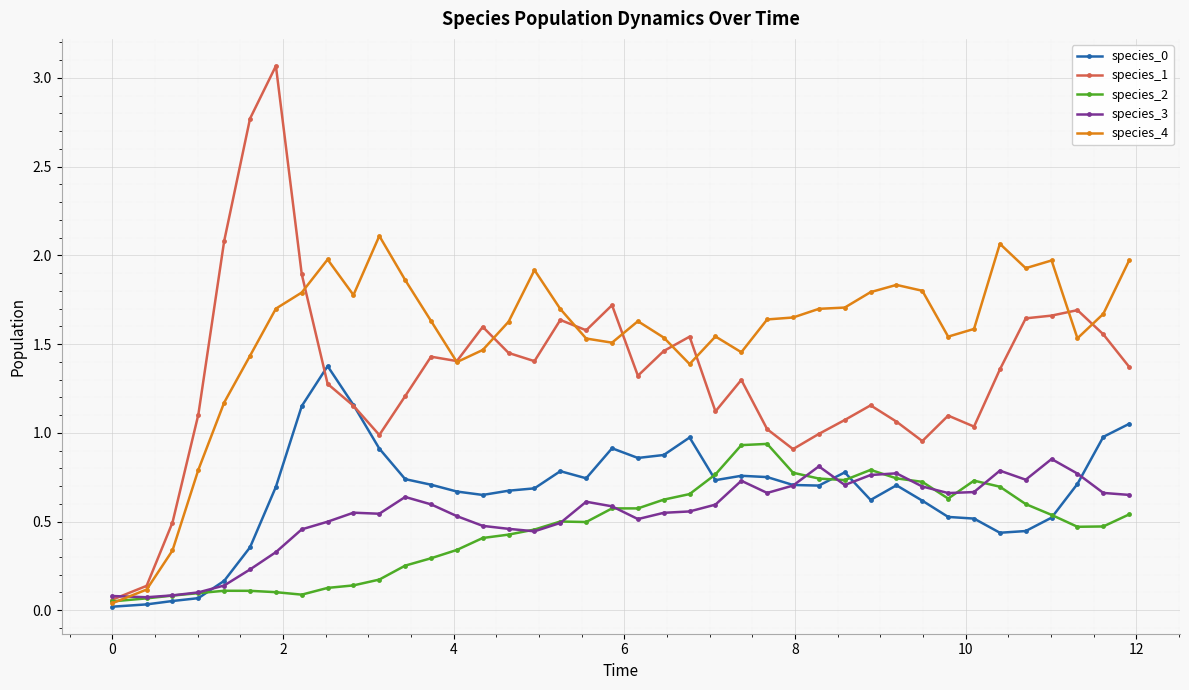

Which series has the largest total across all categories?

species_4